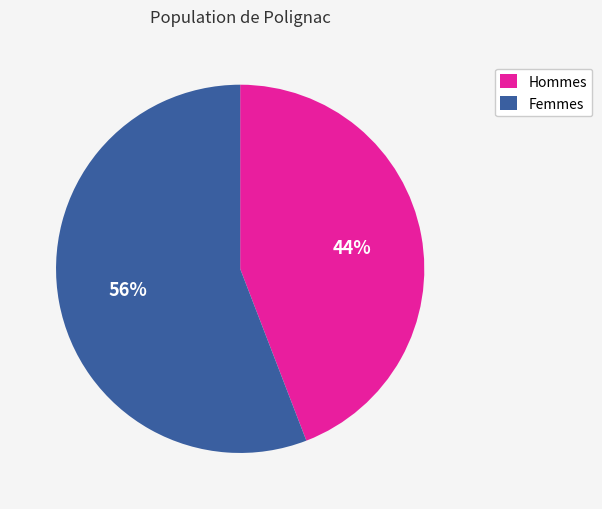

Rank the categories by value from lowest to highest.

Hommes, Femmes